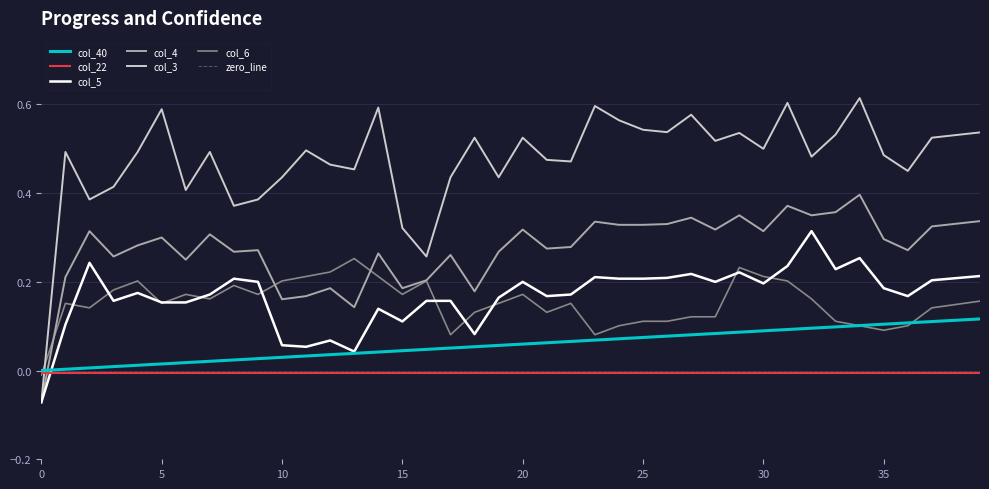

Which series changed the most between 19 and 39?

col_3